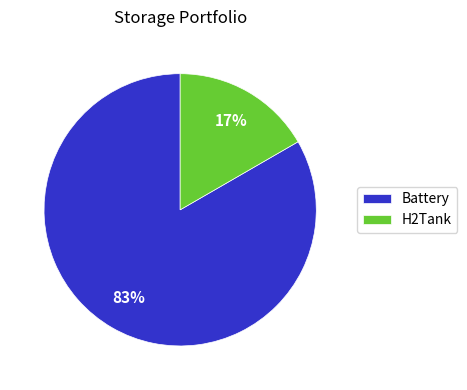

How many slices are in this pie chart?

2